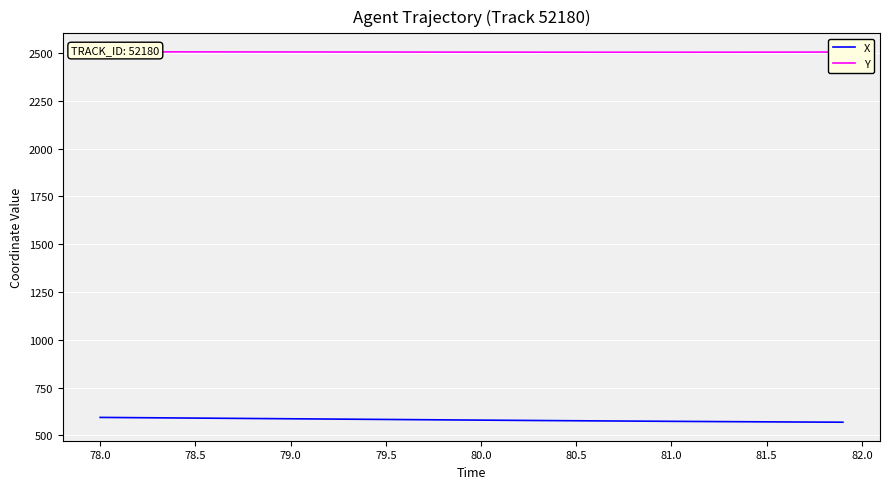

What is the maximum value for X?

594.5